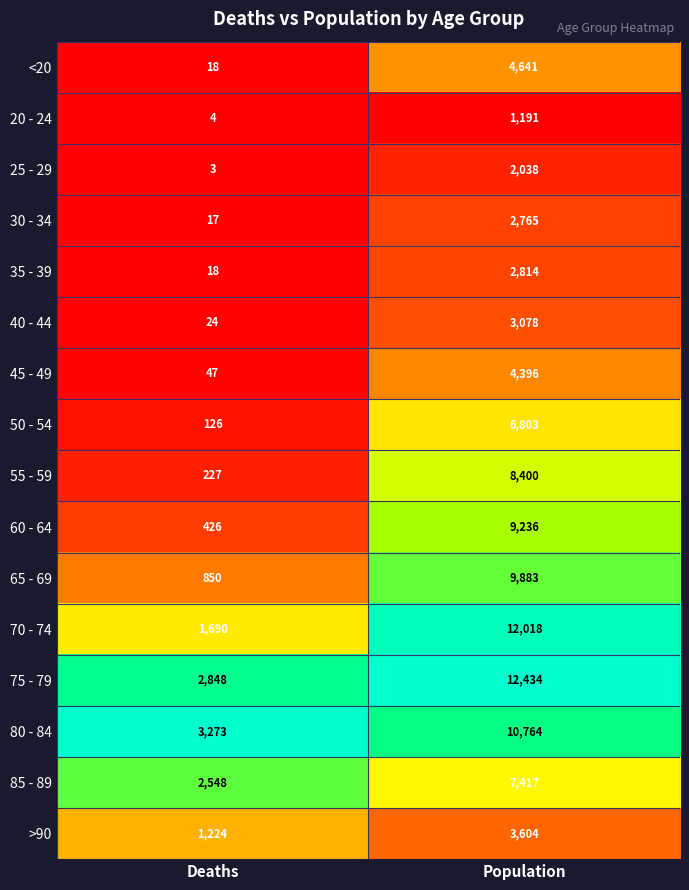

What is the approximate value of 25 - 29 at Population?

2038